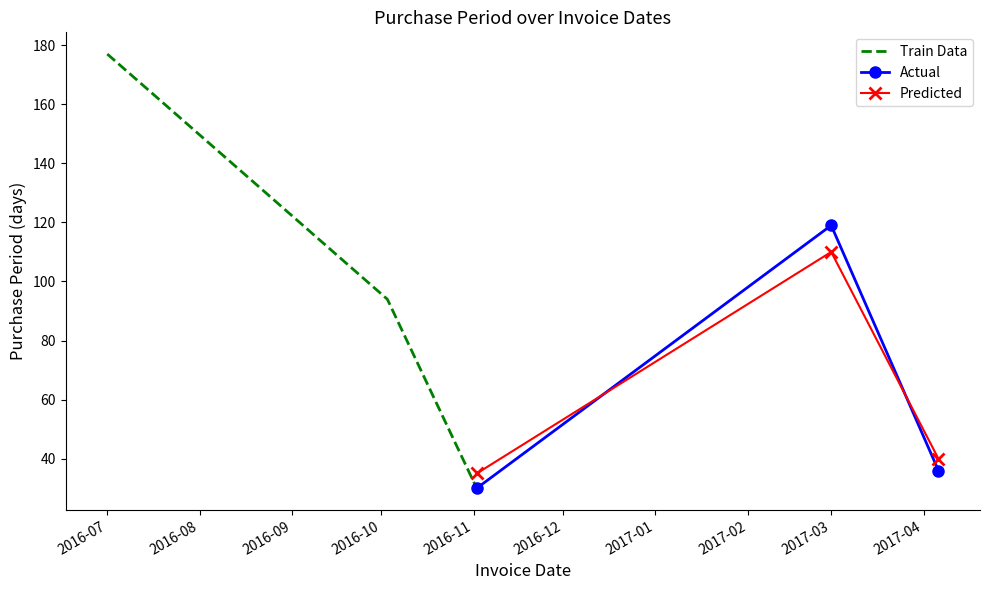

What is the sum of all Predicted values?

185